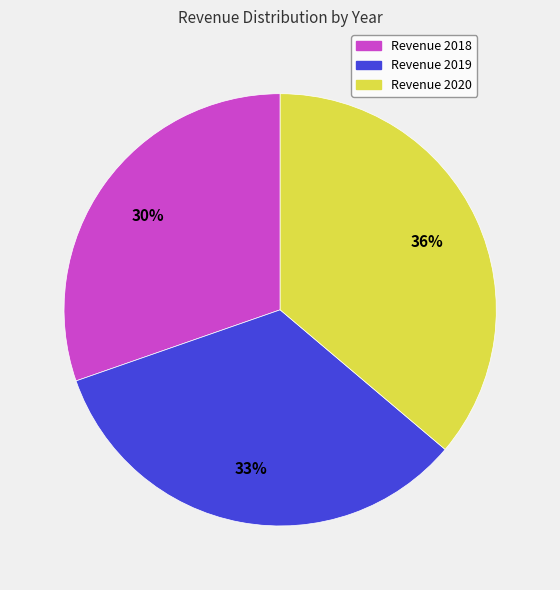

To the nearest percent, what is the average slice percentage?

33%